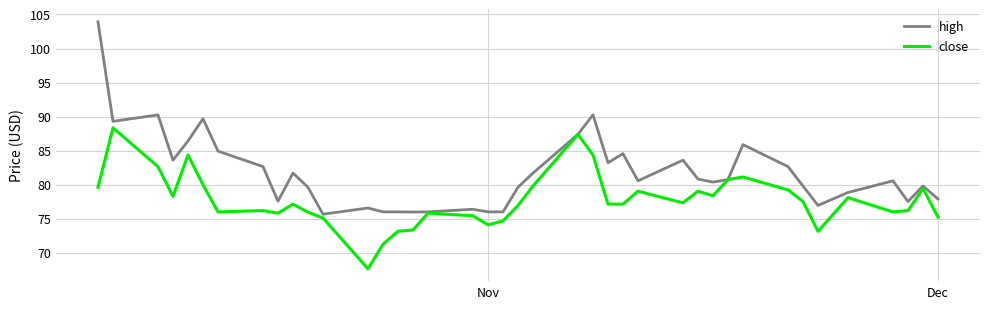

Which series has the largest total across all categories?

high